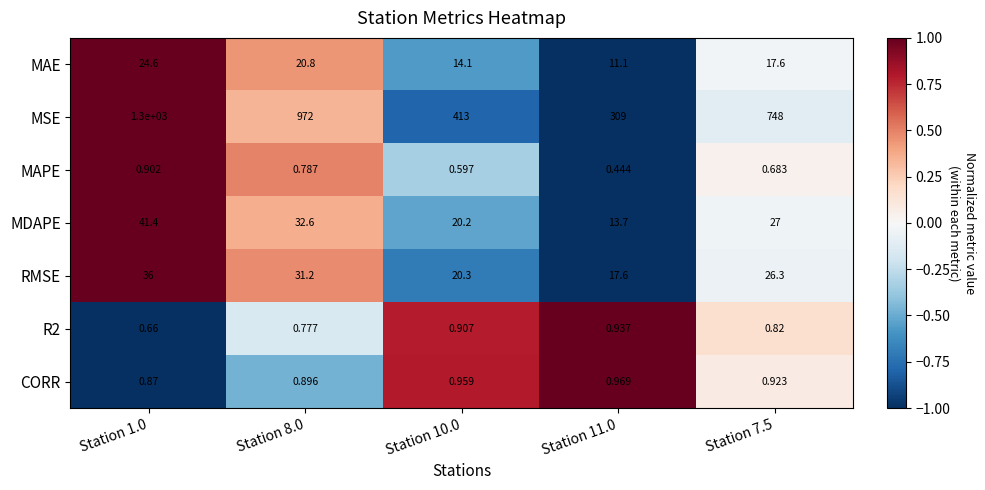

Is the value of MAPE at Station 10.0 greater than the value of MSE at Station 7.5?

No